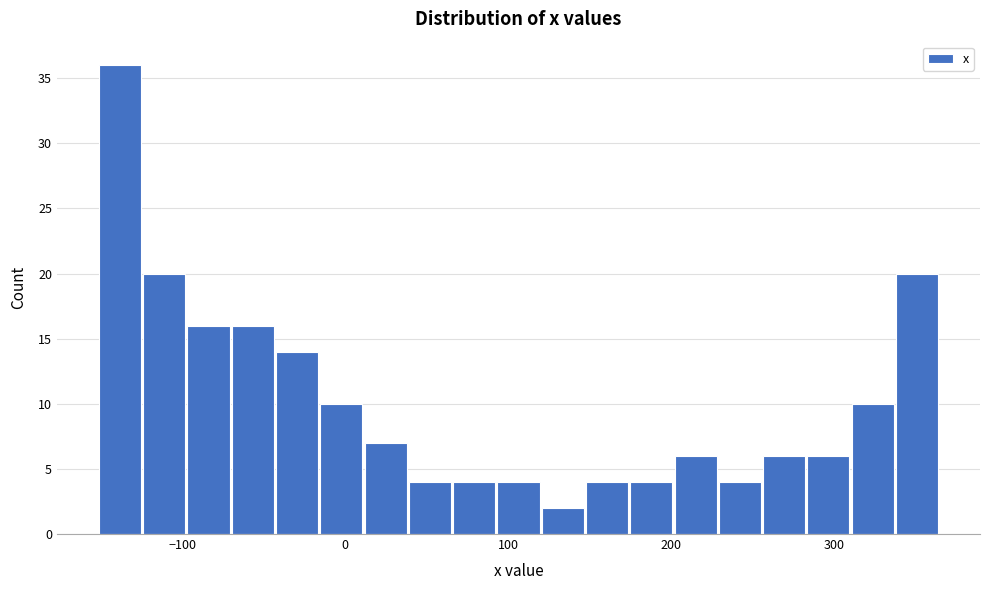

Around what value on the x-axis is the tallest bar? Give the approximate position of its centre, as read against the axis.

-140